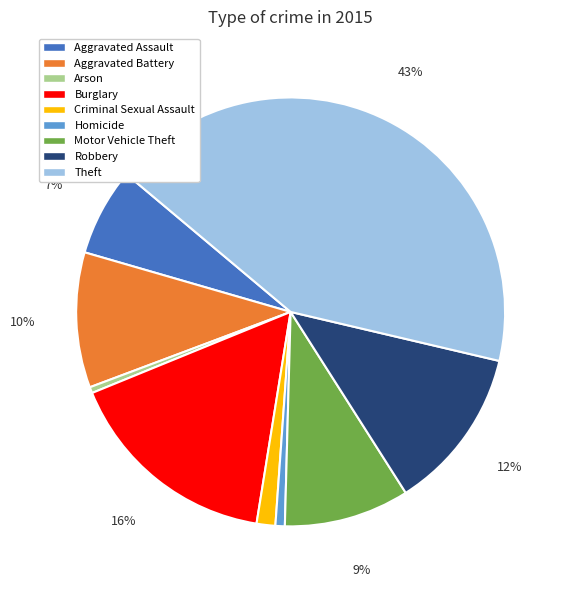

To the nearest percent, what portion does Motor Vehicle Theft represent?

9%